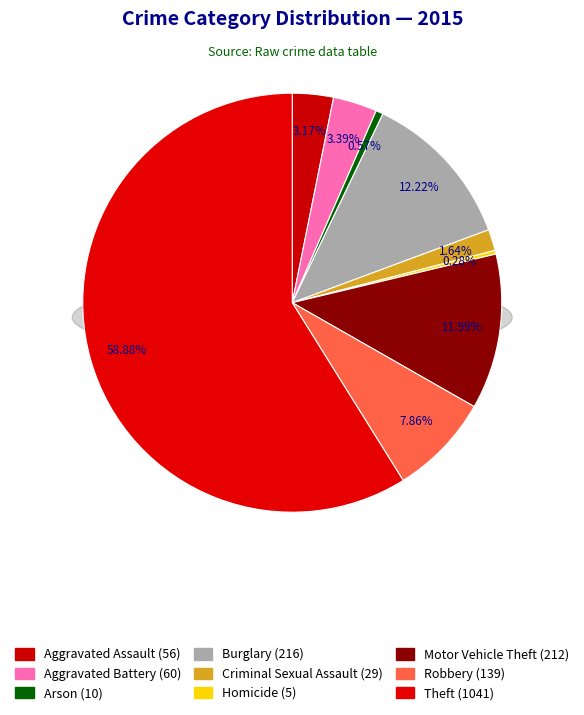

True or false: Burglary accounts for 24% of the total.

False